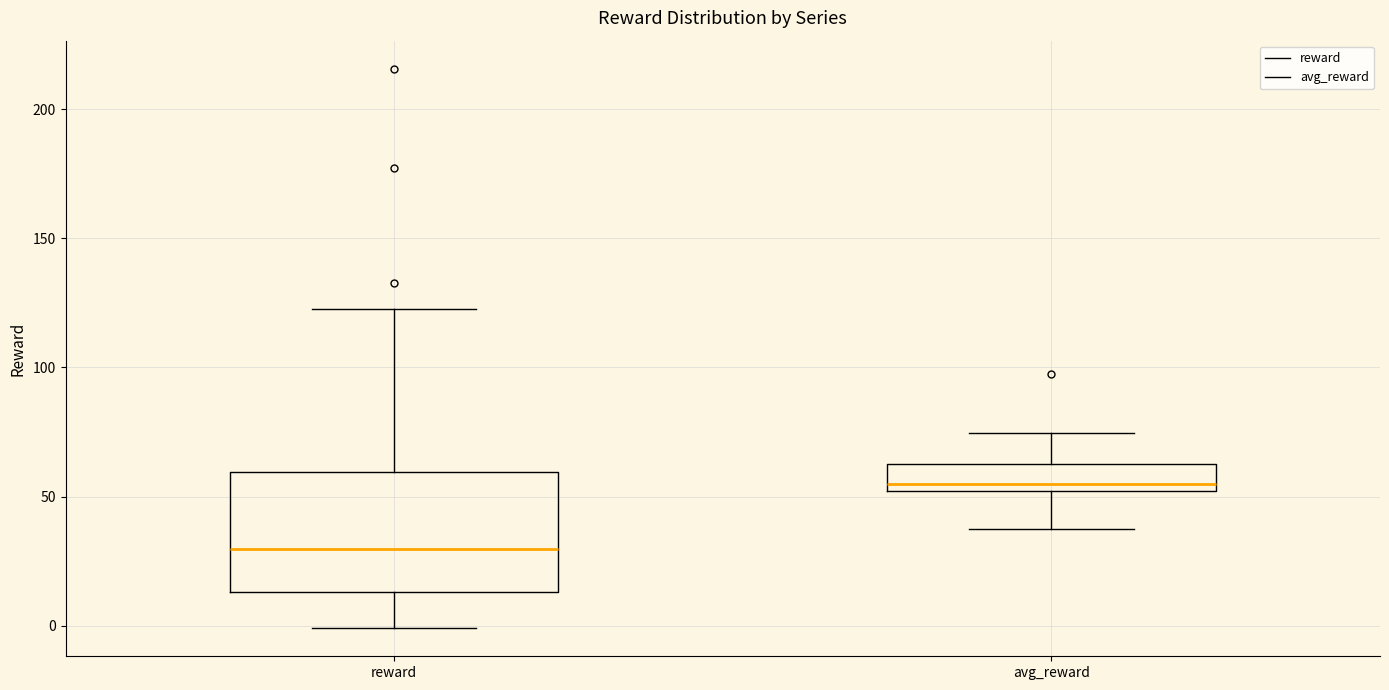

Where is the lower edge of the box for reward on the y-axis? The values are not printed on the chart, so give them approximately, as read against the axis.

15